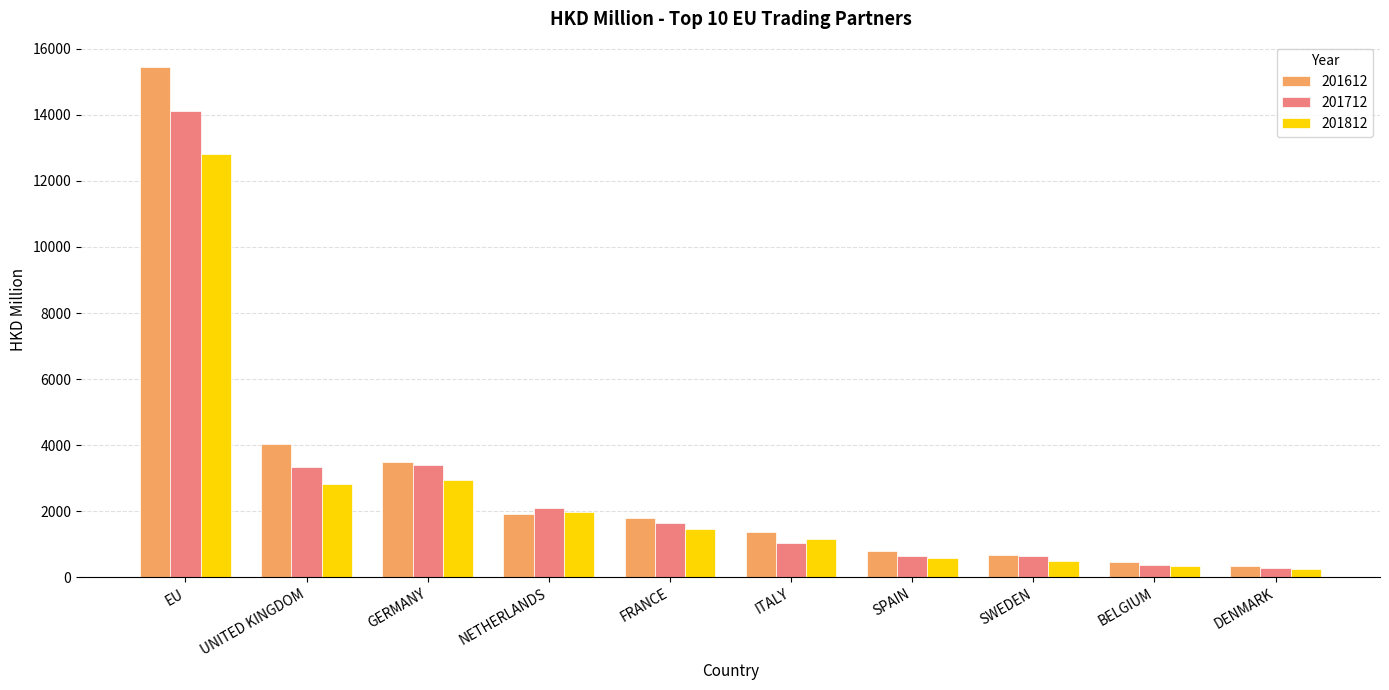

True or false: 201712 has a value of 632.0 at SPAIN.

True